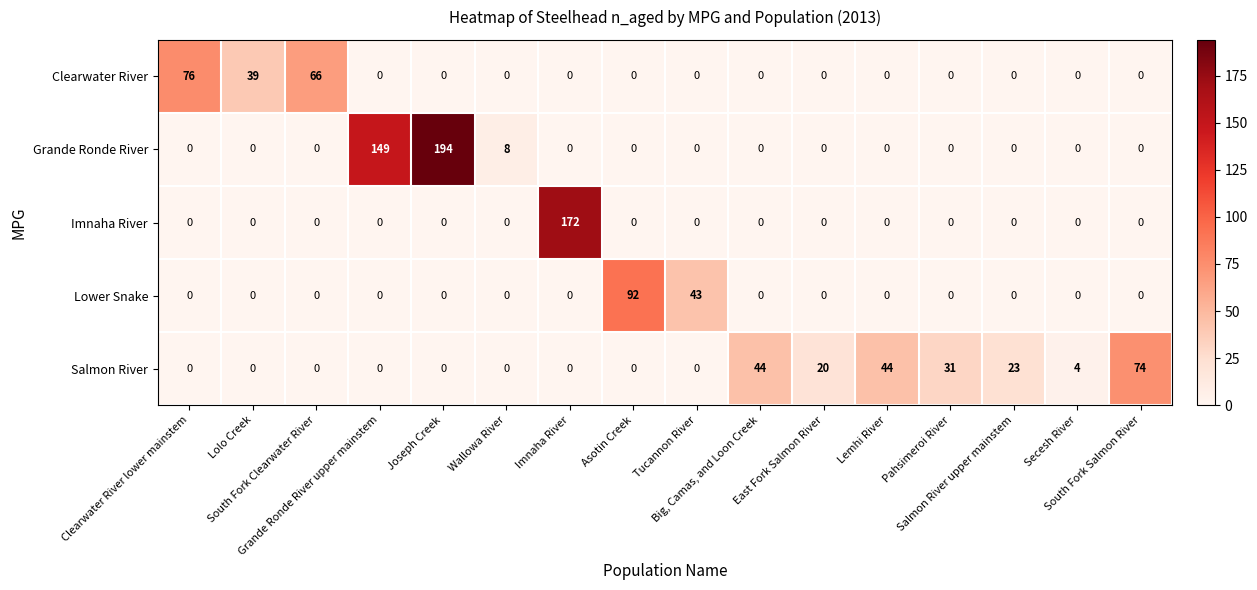

What is the maximum value shown in the chart?

194